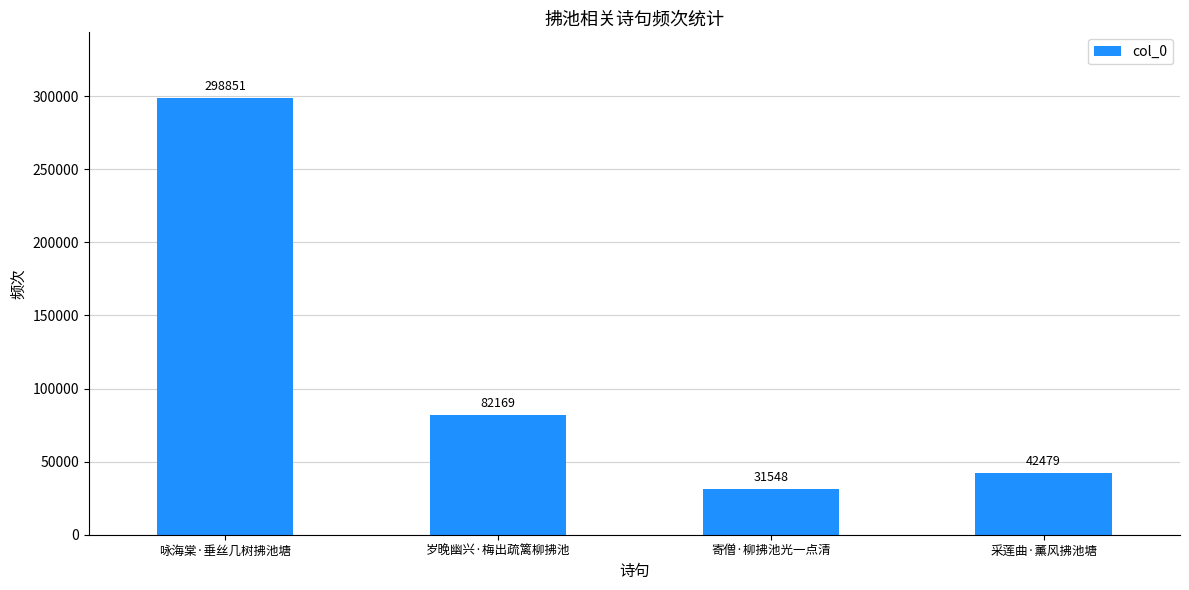

The chart shows a value of 31548 at 寄僧·柳拂池光一点清. True or false?

True